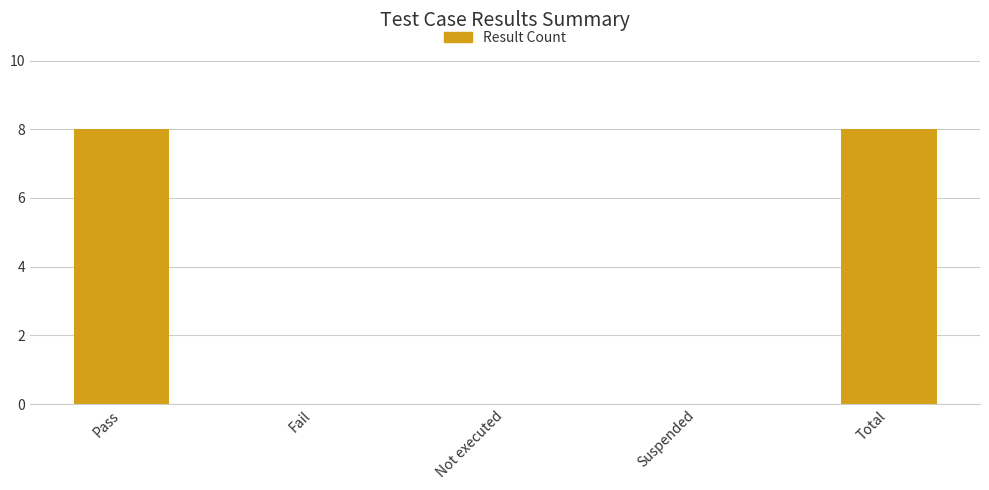

Which has a higher value, Not executed or Pass?

Pass